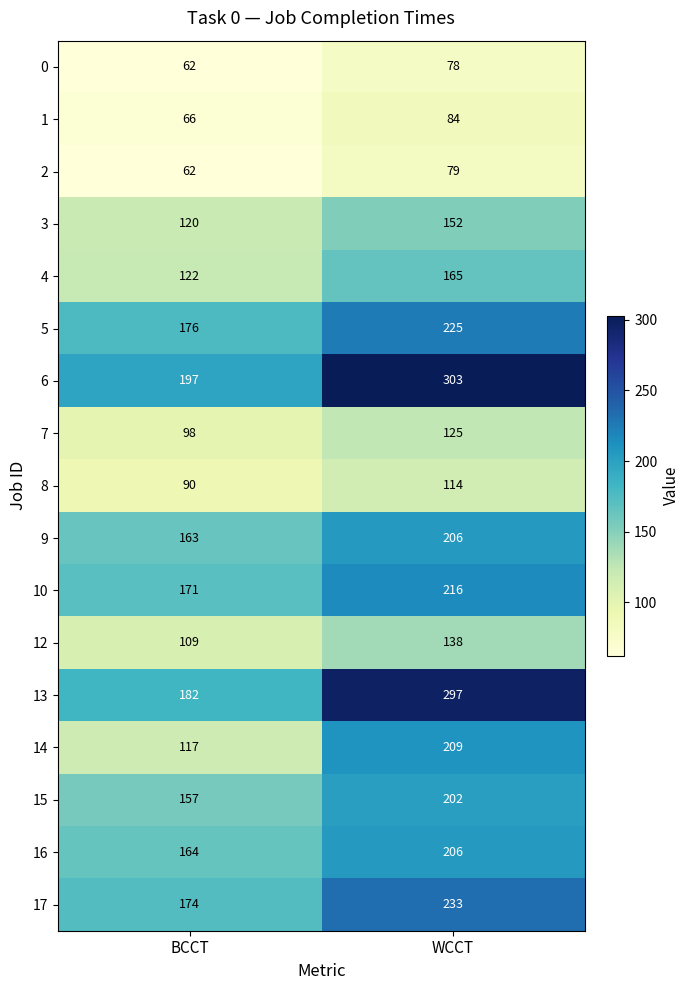

Is the value of 10 at WCCT greater than the value of 5 at BCCT?

Yes